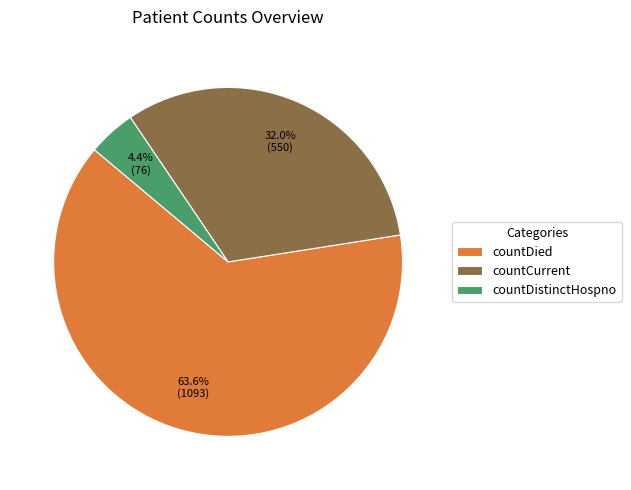

Rank the categories by value from highest to lowest.

countDied, countCurrent, countDistinctHospno